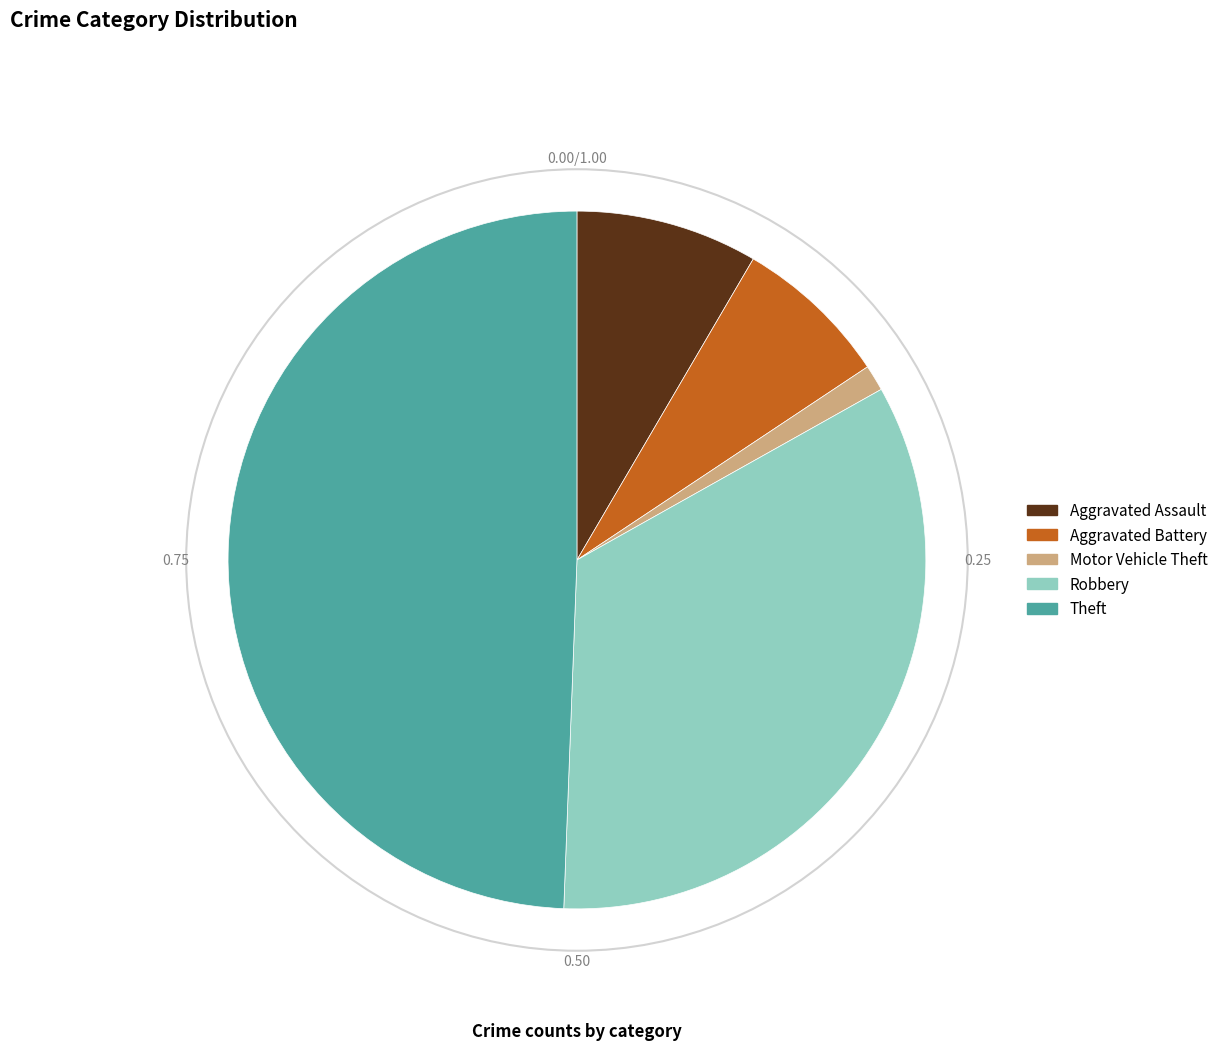

Which category has the biggest portion of the pie?

Theft